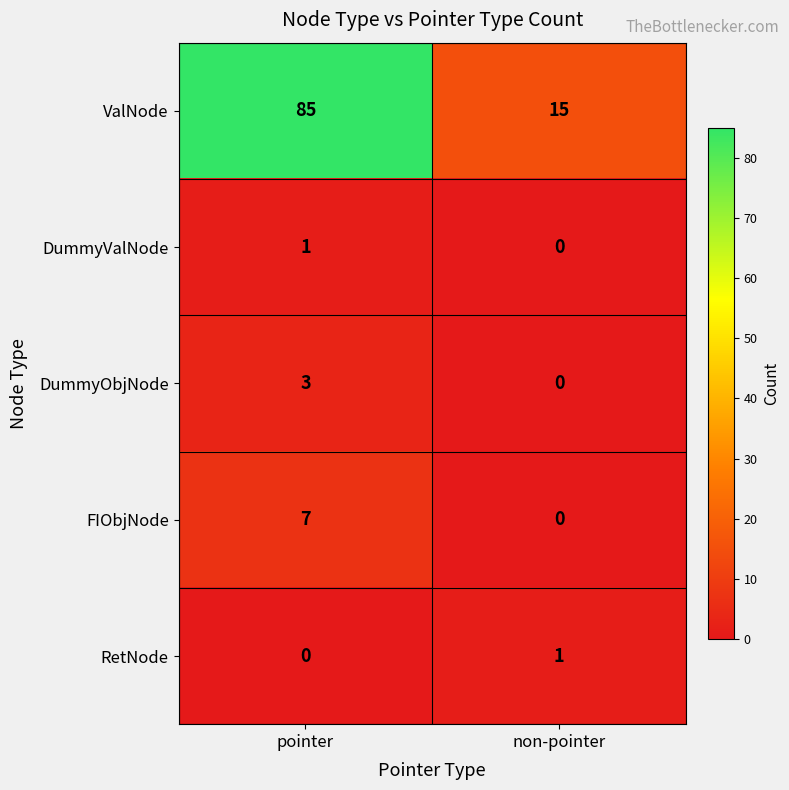

What is the difference between the DummyObjNode values at pointer and non-pointer?

3